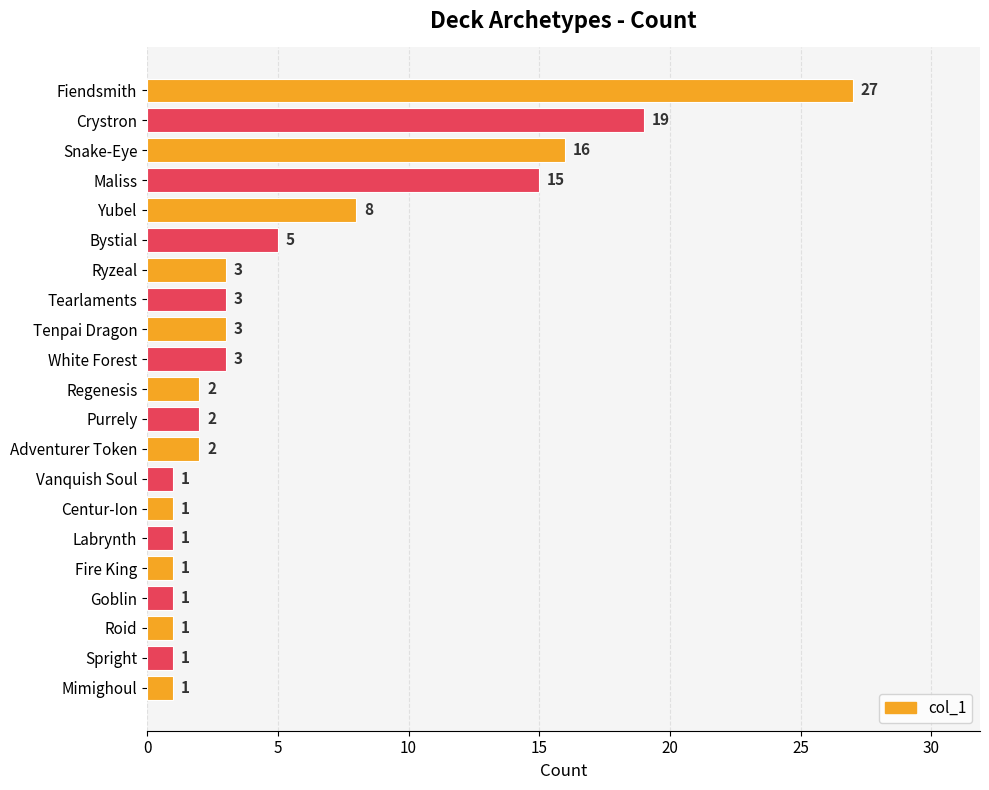

The chart shows a value of 3 at Purrely. True or false?

False